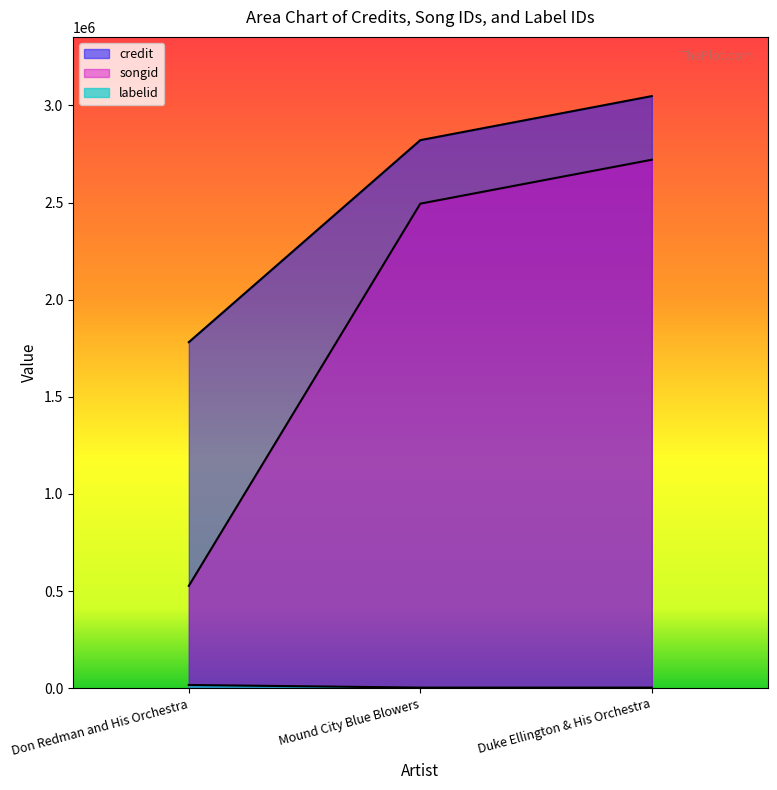

Does the chart display data point markers on the line(s)?

No